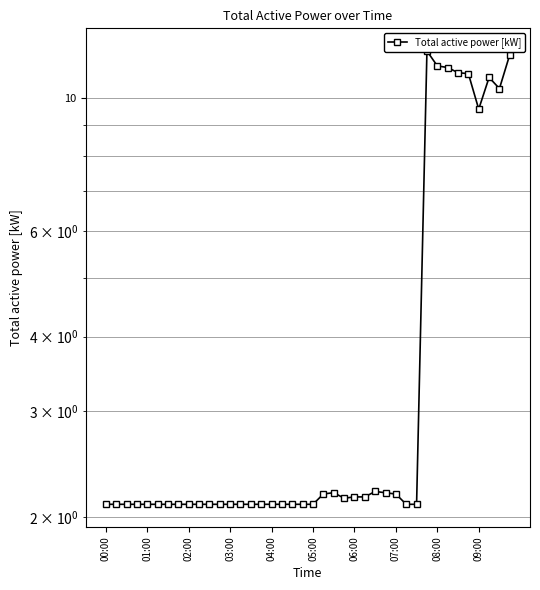

The chart shows a value of 2.1 at 05:00. True or false?

True